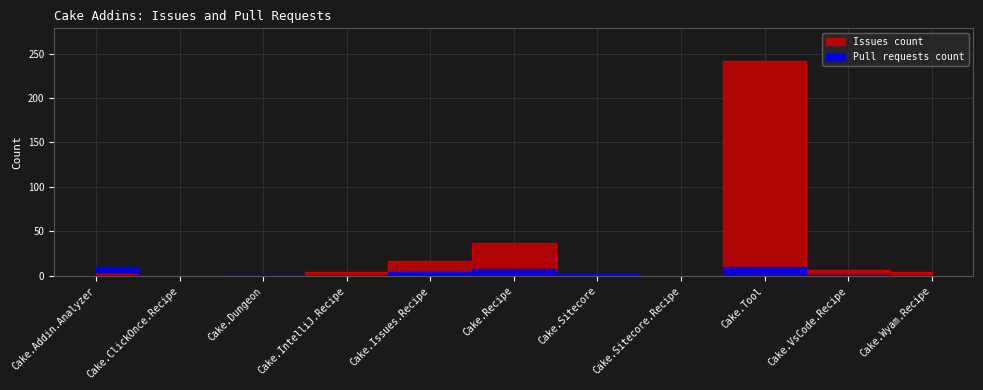

How many distinct data groups are displayed?

2